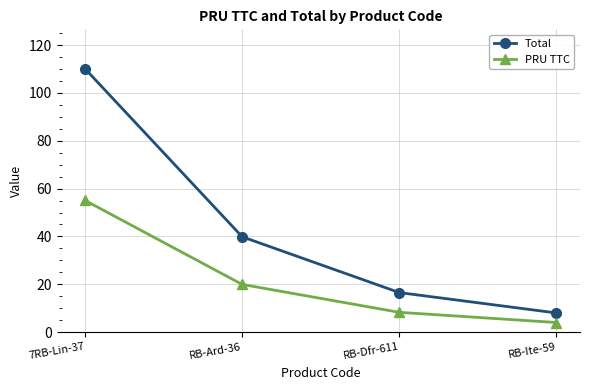

True or false: PRU TTC and Total cross at least once.

False